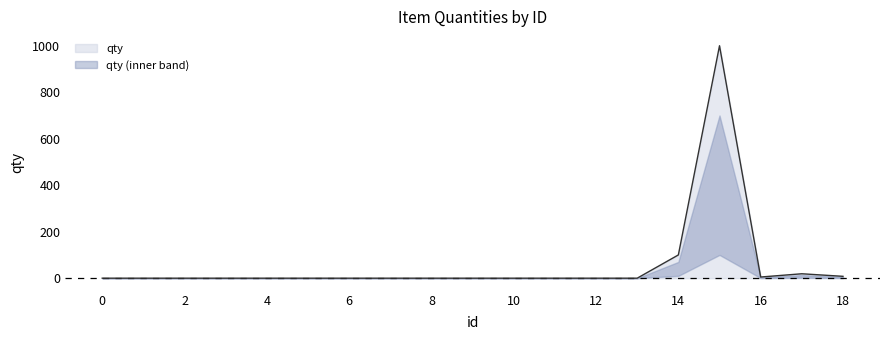

Which has a higher value, 18 or 15?

15